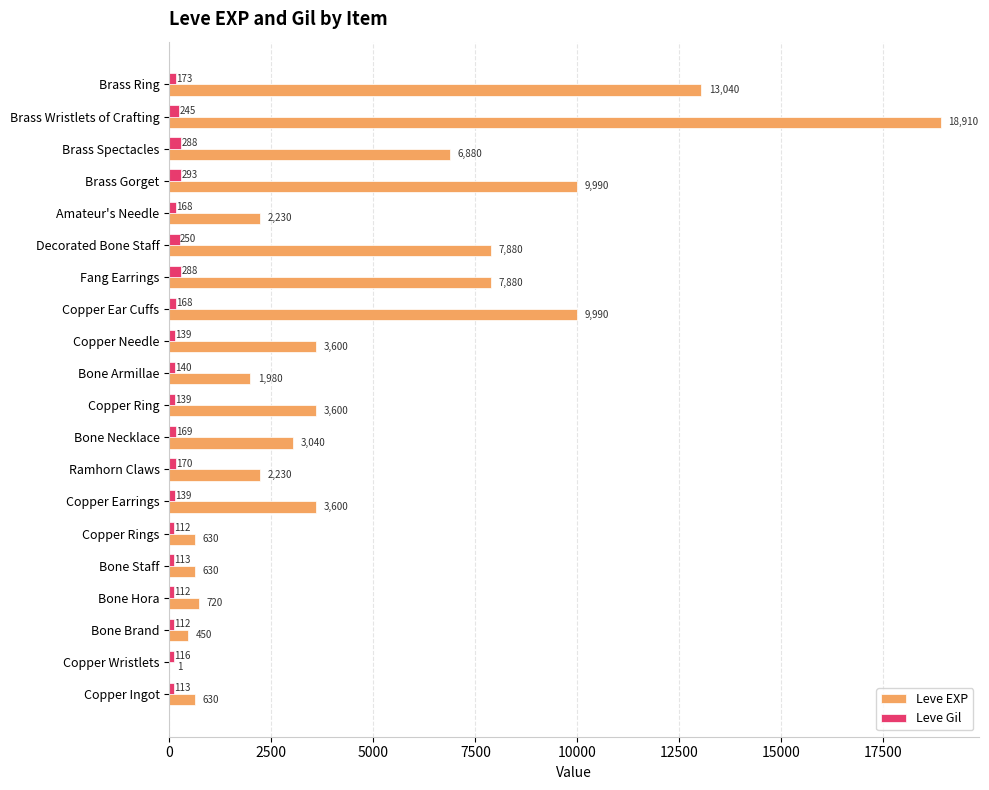

Which series has the largest total across all categories?

Leve EXP